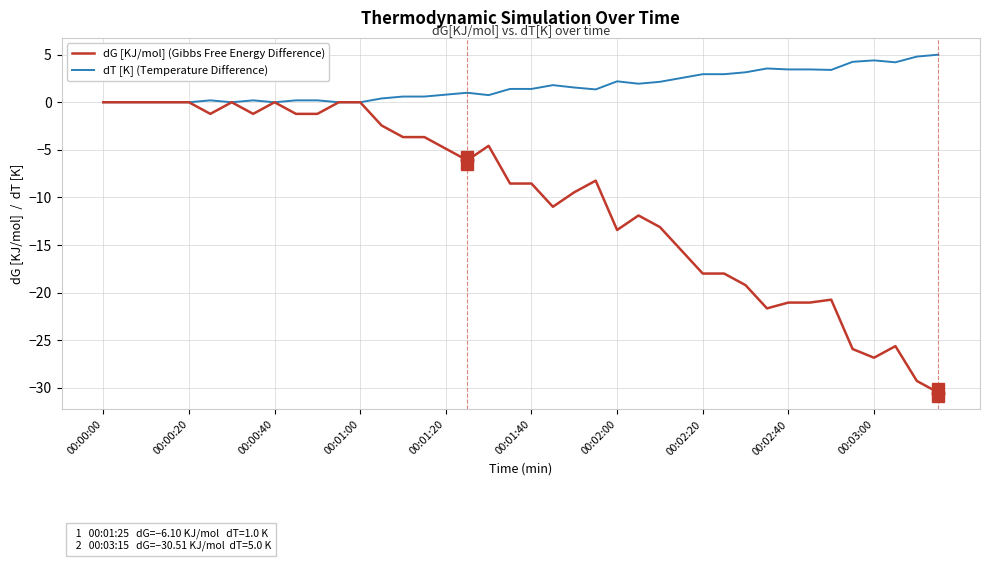

Which series has the largest total across all categories?

dT [K] (Temperature Difference)